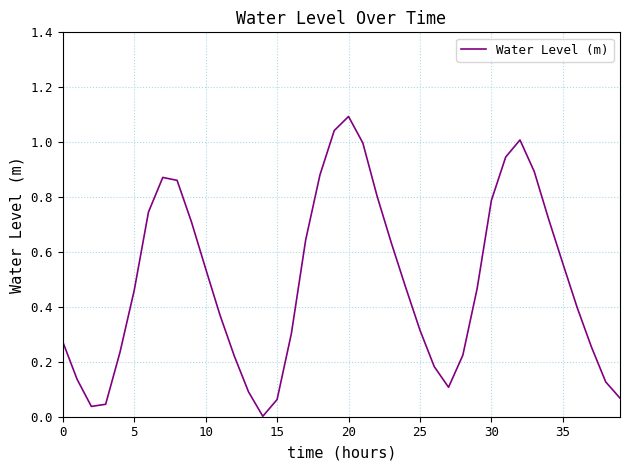

What is the difference between the maximum and minimum values?

1.1